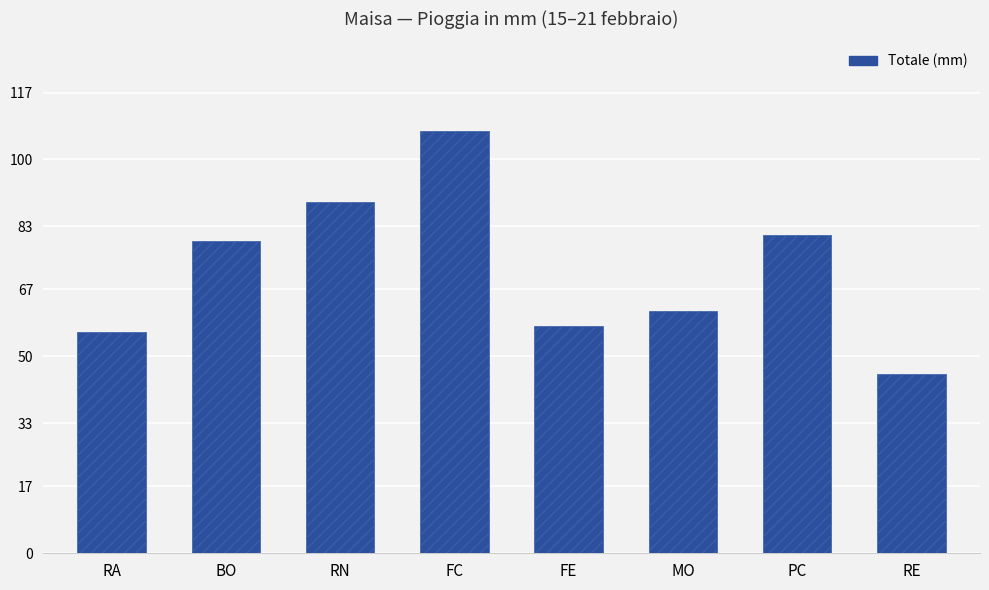

What position from the right is BO?

7